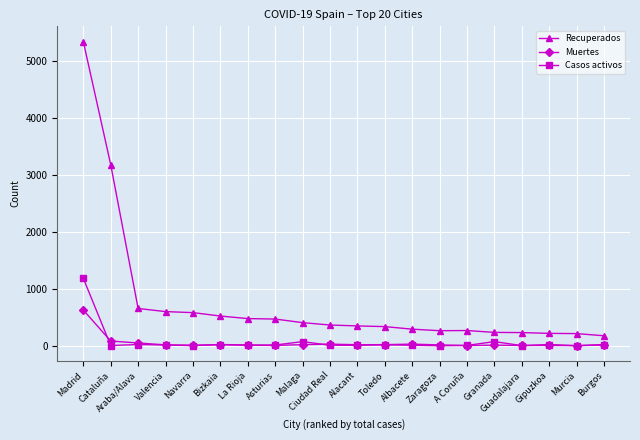

Where is Recuperados nearest to the value 2763?

Cataluña